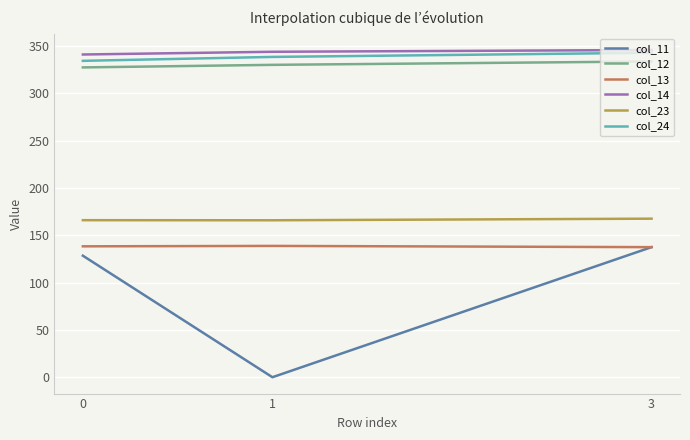

What is the maximum value shown in the chart?

345.7